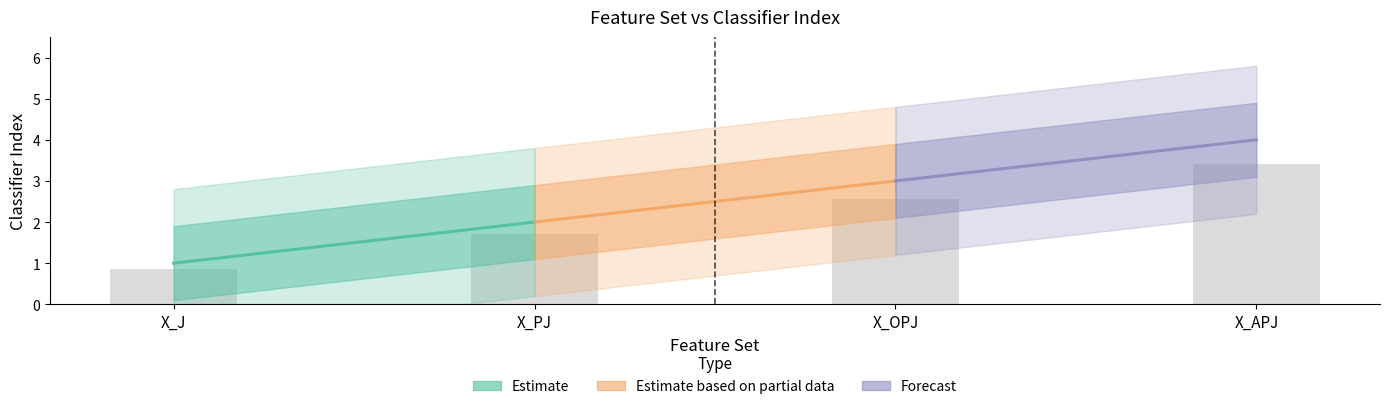

What is the label of the 2nd bar from the right?

X_OPJ